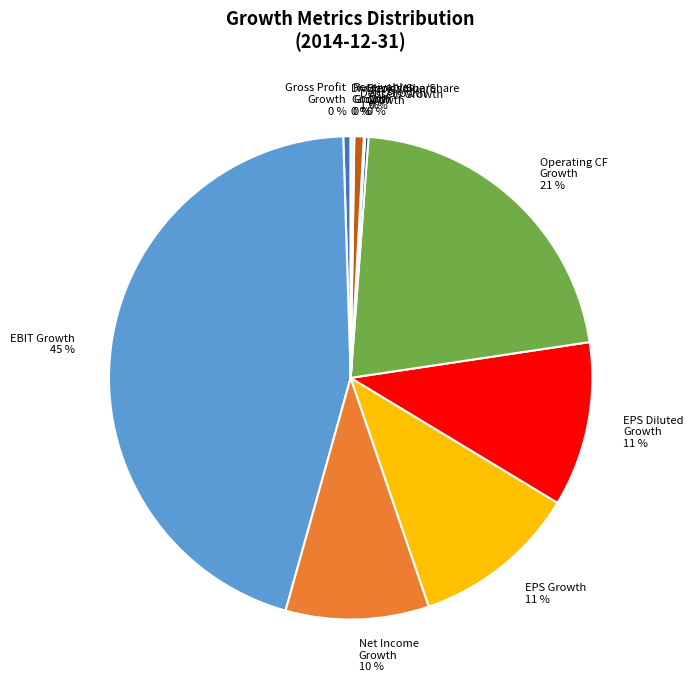

Is there any slice that represents more than half of the pie?

No